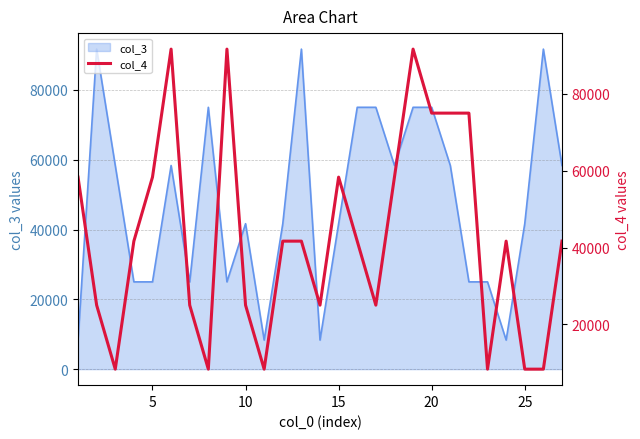

How many categories are shown in the chart?

27